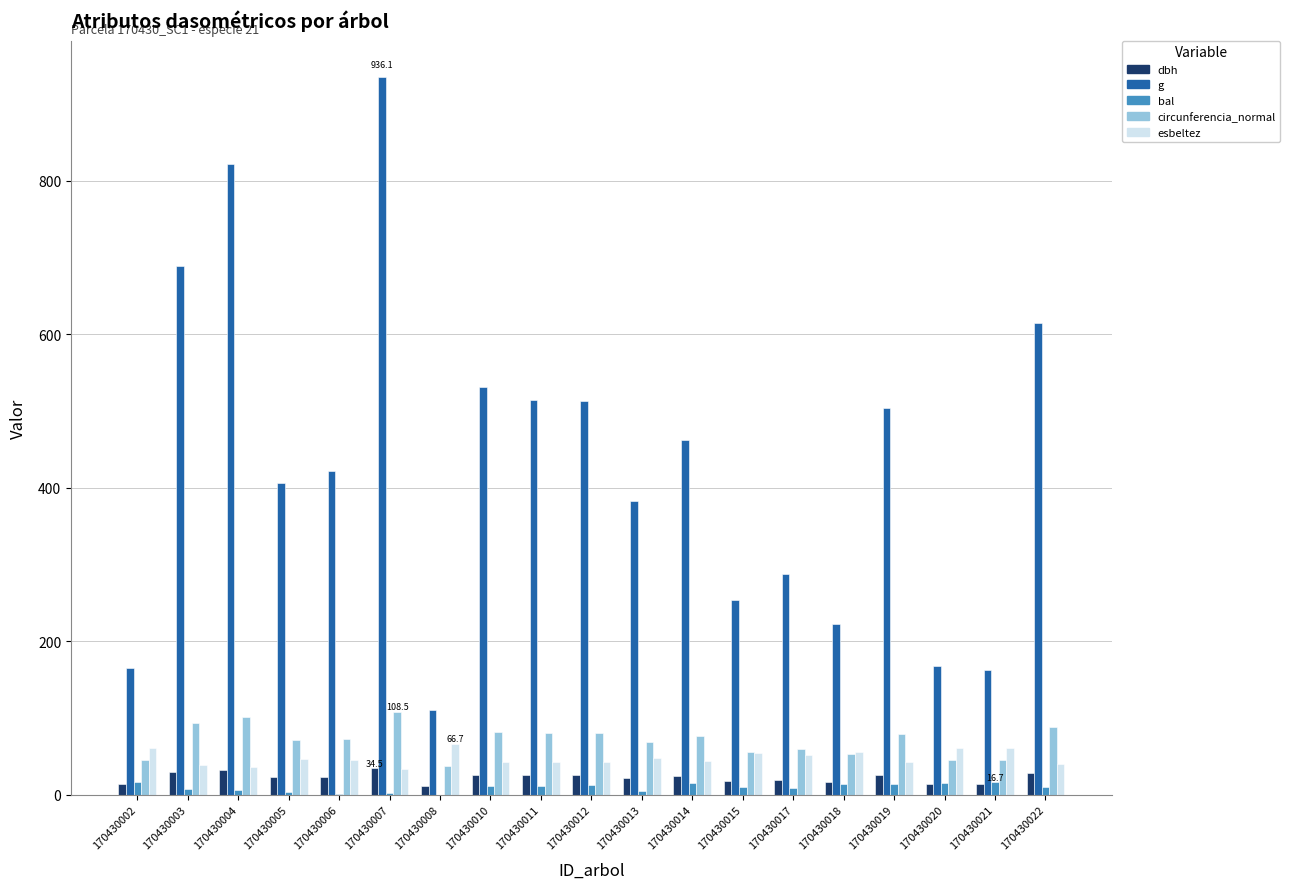

Which category has the highest value in the g series?

170430007